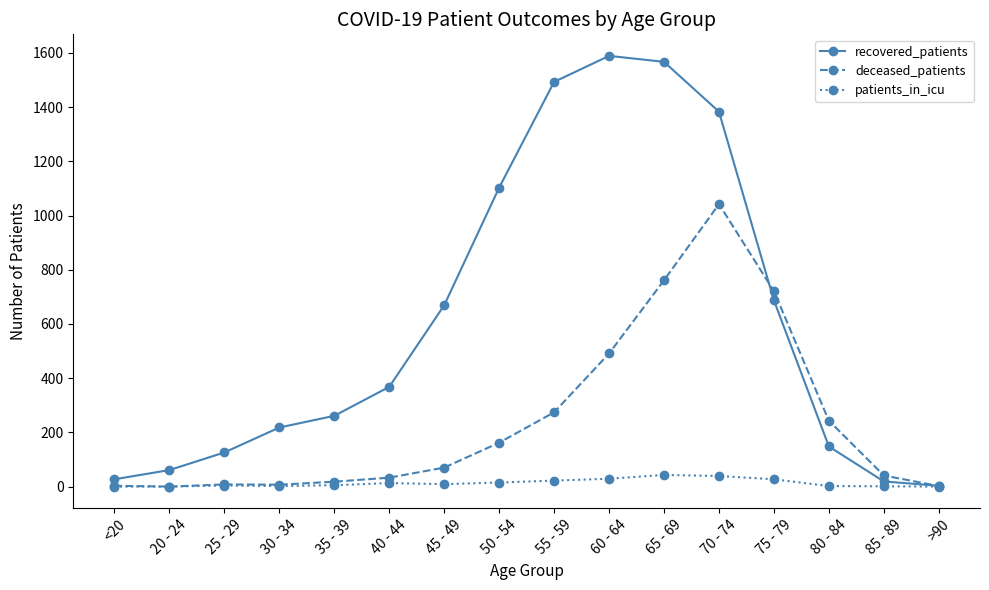

Which series has the largest range (max minus min)?

recovered_patients